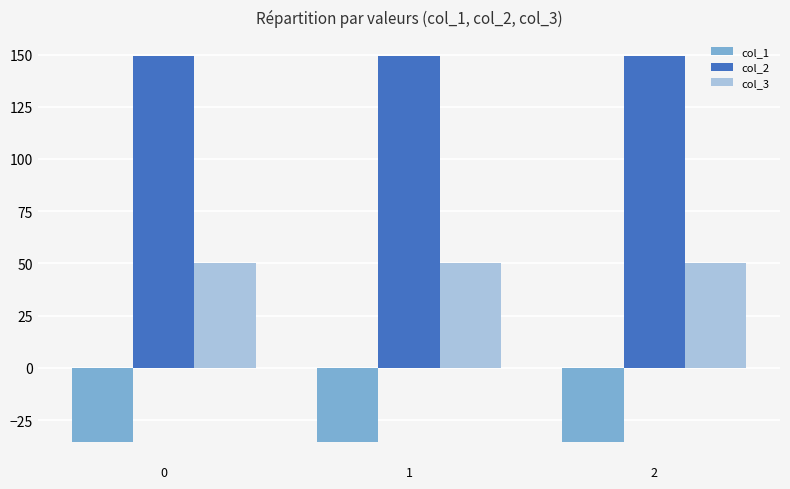

What are all the series names shown in the legend?

col_1, col_2, col_3